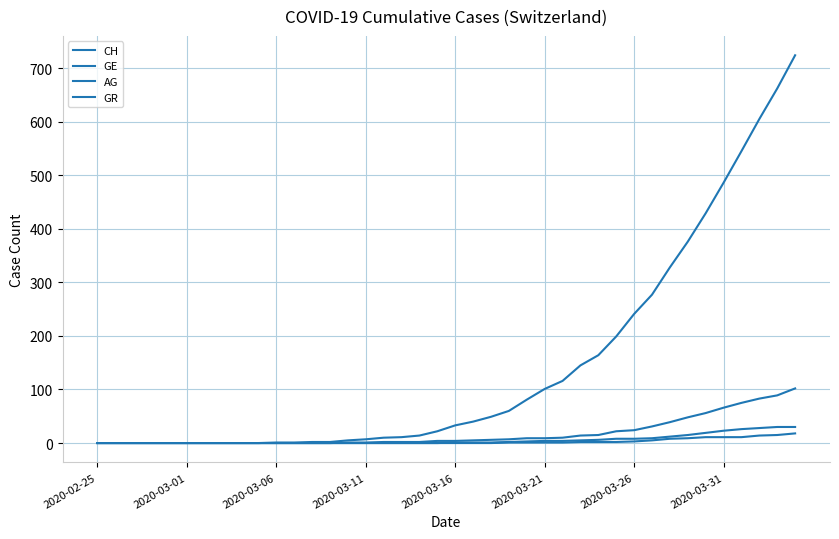

Is this an area chart (filled region under the line)?

No